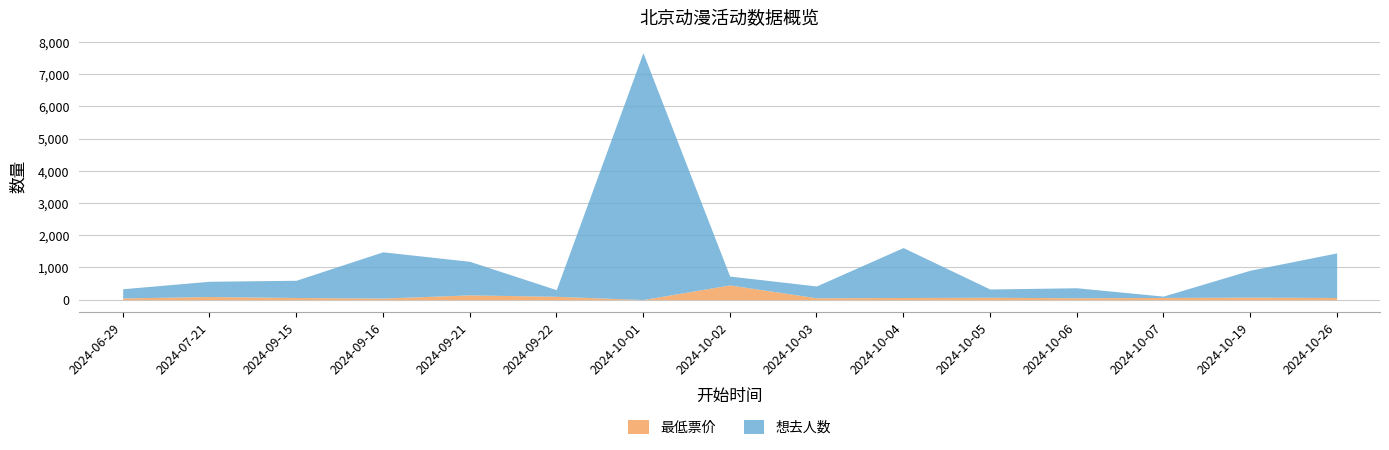

Reading right to left, extract all data points from this chart.

想去人数: 1385	834	42	310	257	1550	366	276	7666	206	1043	1437	535	474	285
最低票价: 68	80	69	60	75	68	60	458	5	105	149	50	68	98	55